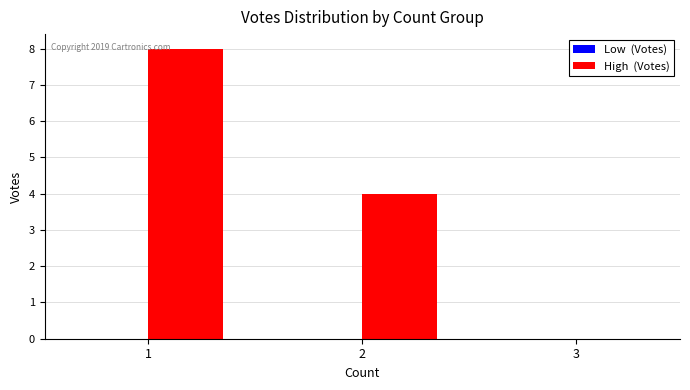

The value at 1 is 4. True or false?

False